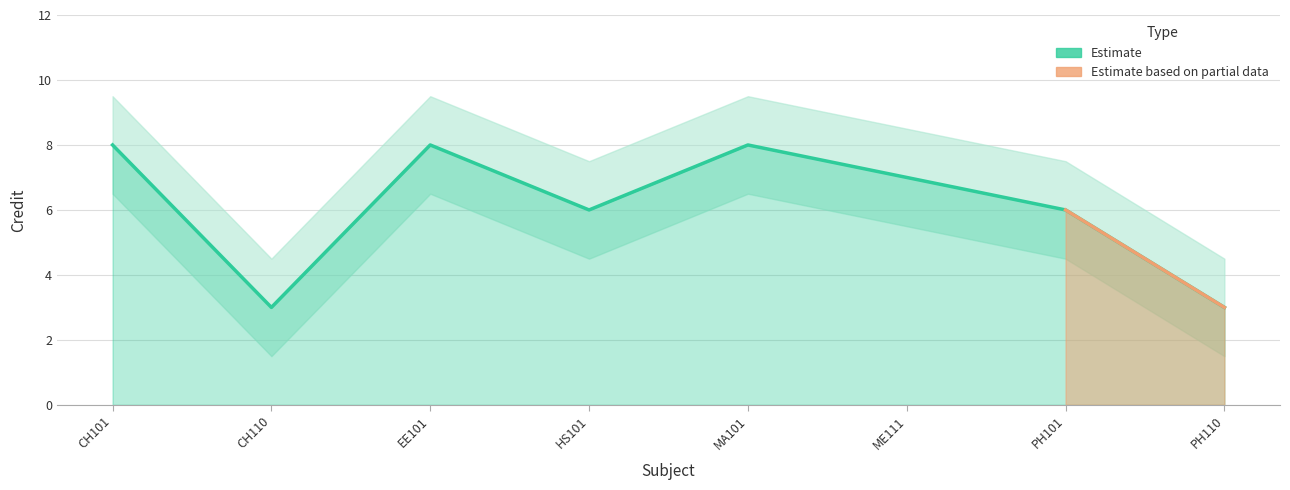

What is the change in value from HS101 to MA101?

+2